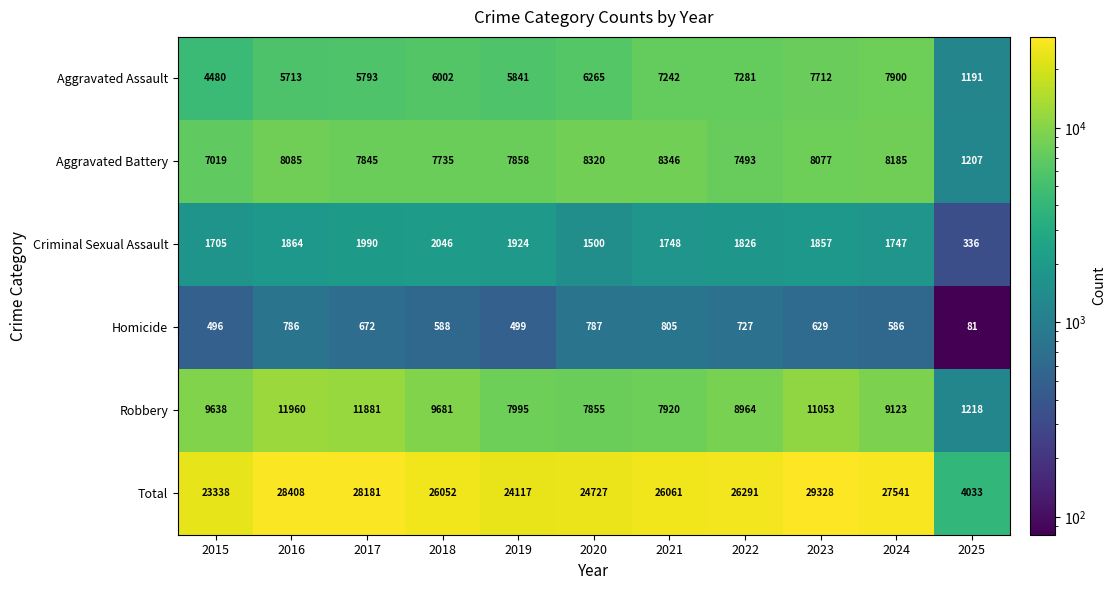

At which category does the chart reach its minimum across all series?

2025